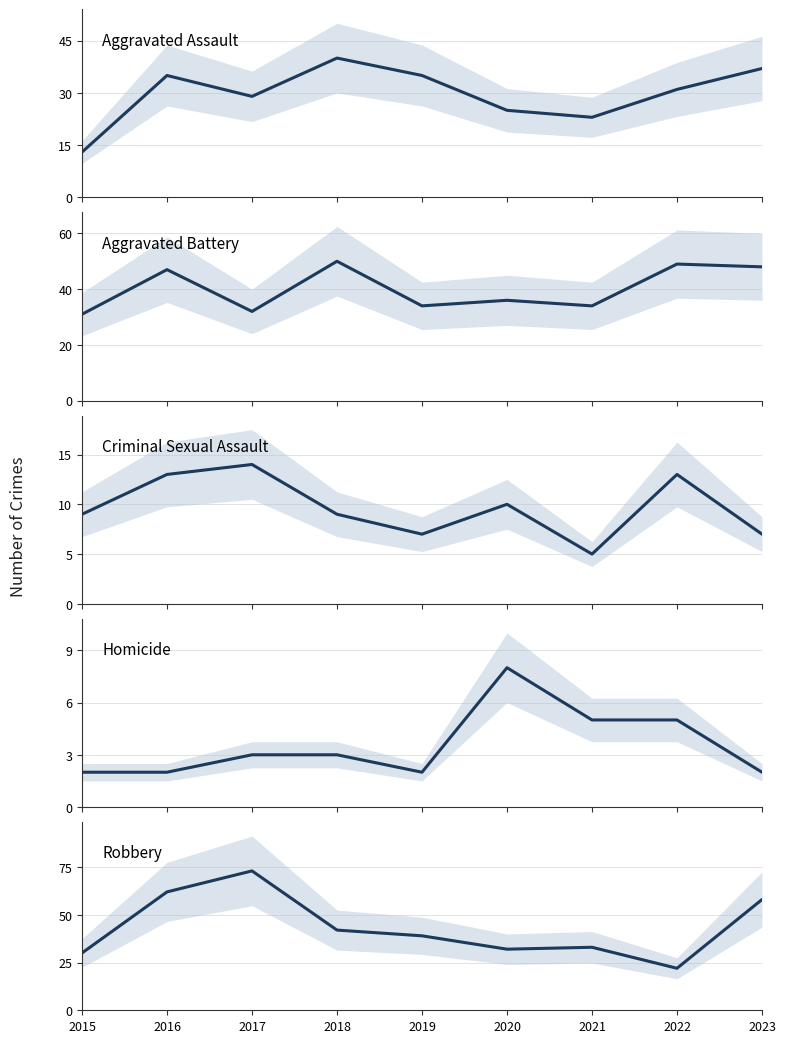

In Robbery, how many points are higher than both neighbors (excluding endpoints)?

2